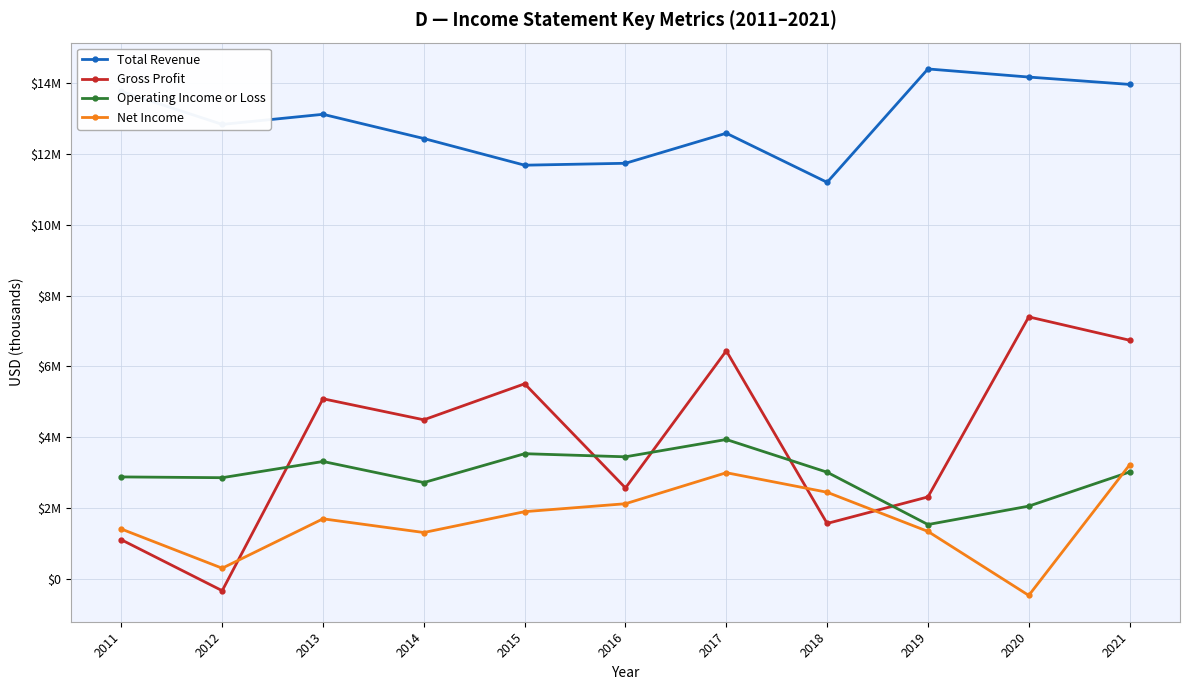

Does the chart have visible grid lines?

Yes